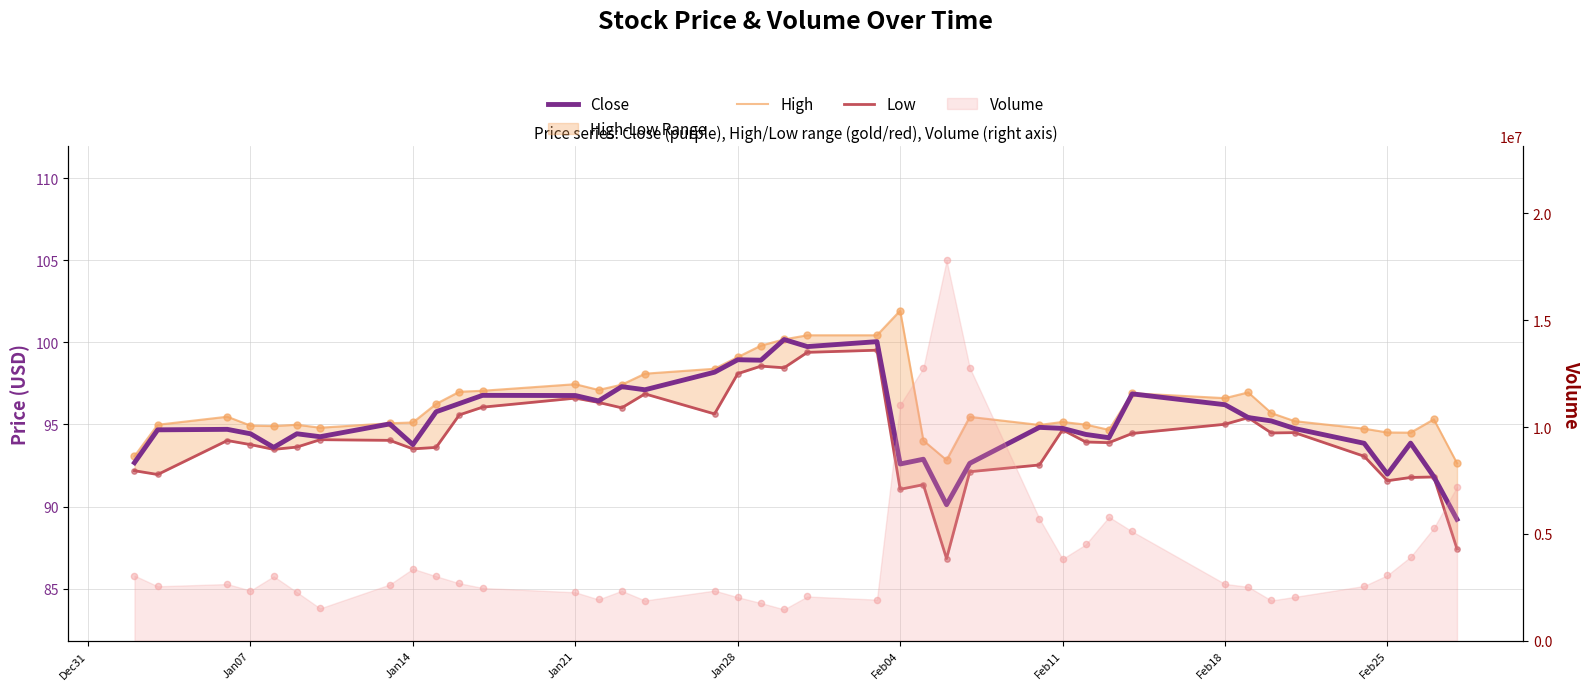

Is the value of Close at 30 greater than the value of Low at 14?

Yes